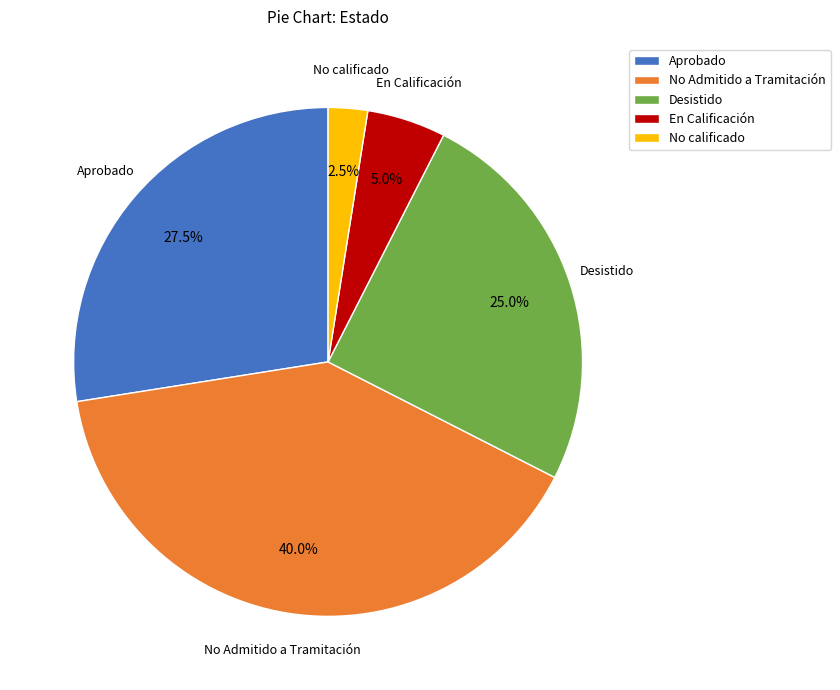

Which category has the biggest portion of the pie?

No Admitido a Tramitación